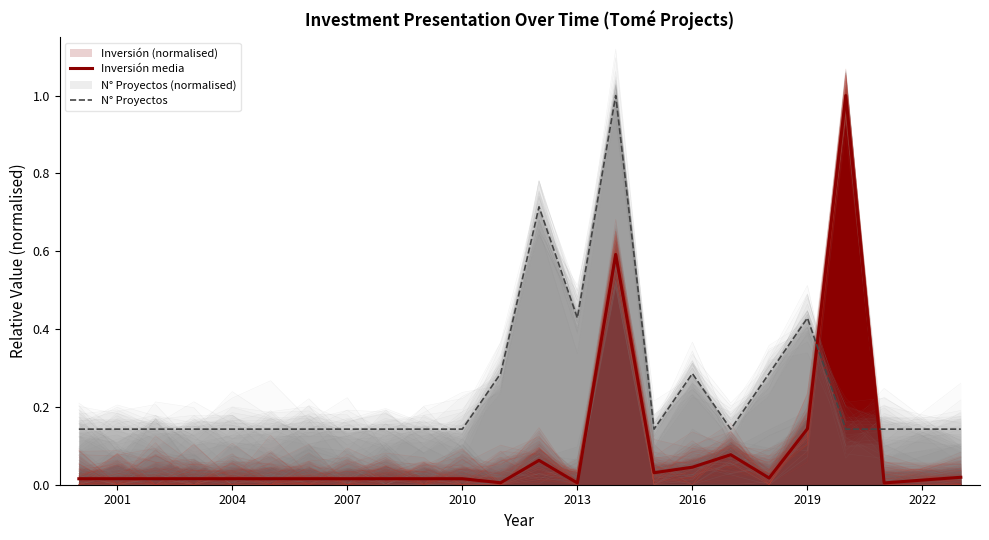

The value of N° Proyectos at 2019 is 0.1. True or false?

False